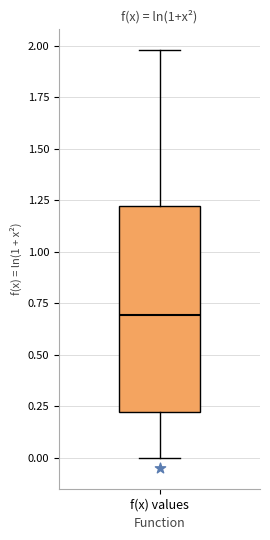

Where does the median line of the box for f(x) values sit on the y-axis? The values are not printed on the chart, so give them approximately, as read against the axis.

0.7